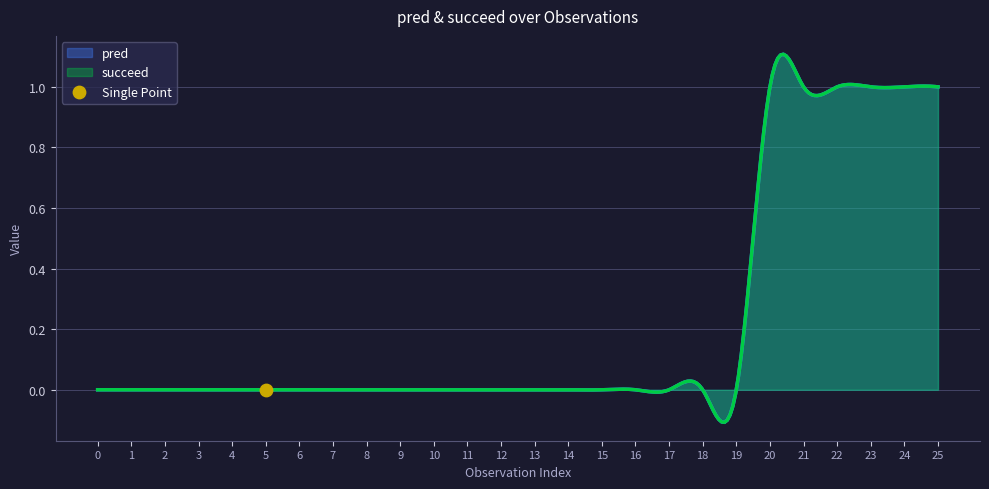

Which series has the largest Y range (max minus min)?

pred